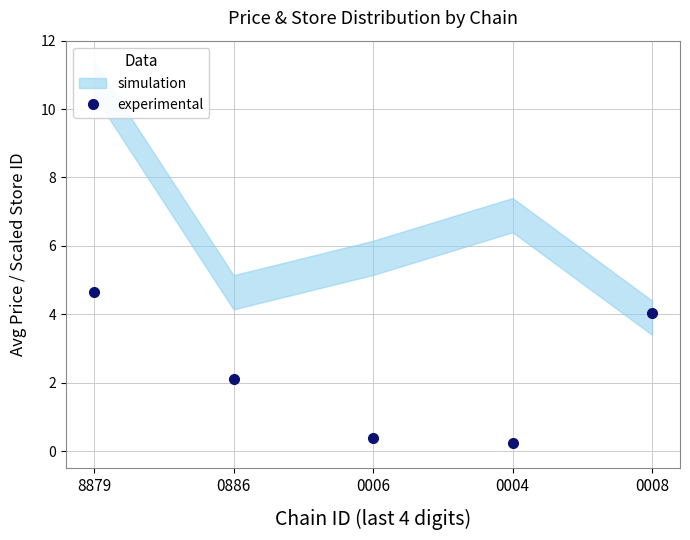

True or false: there are more than 2 points higher than both neighbors.

False